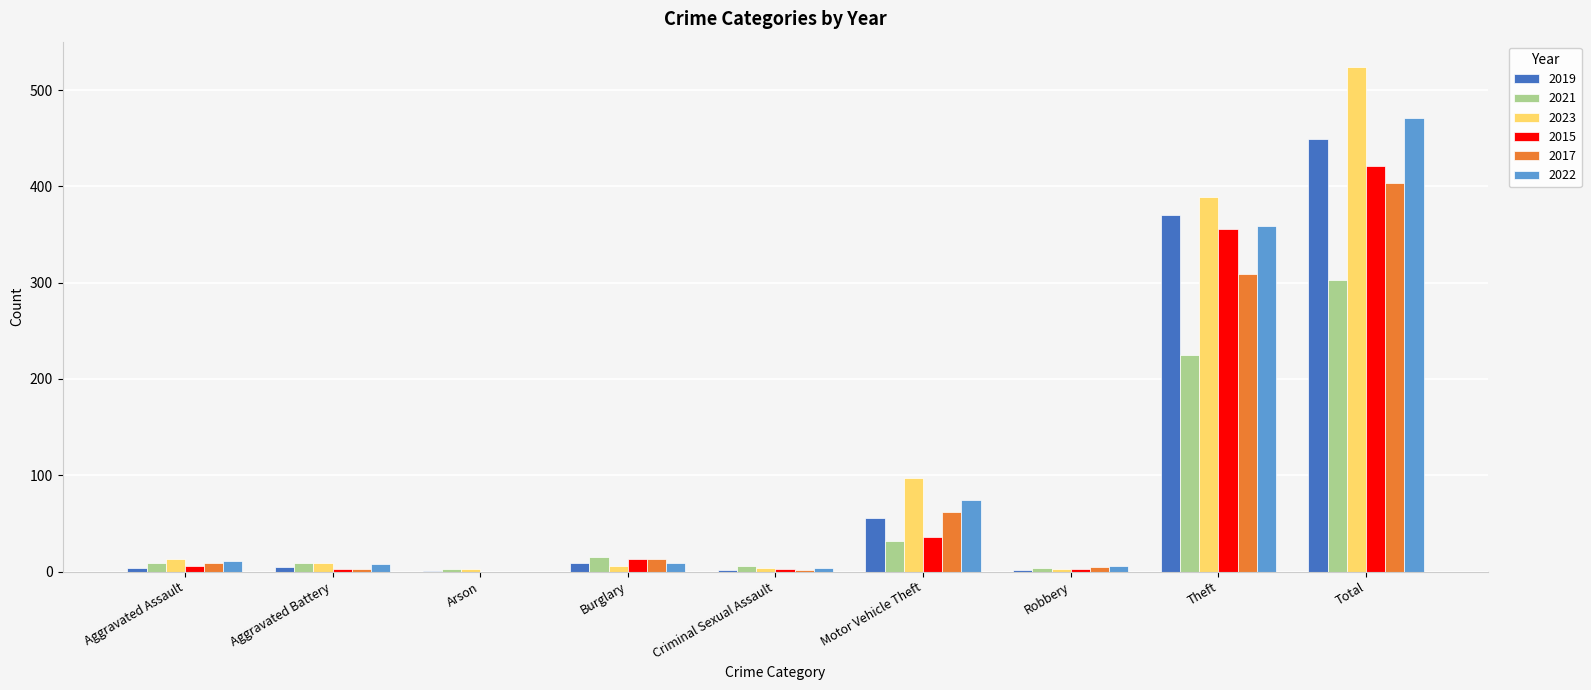

Count the number of categories in the chart.

9